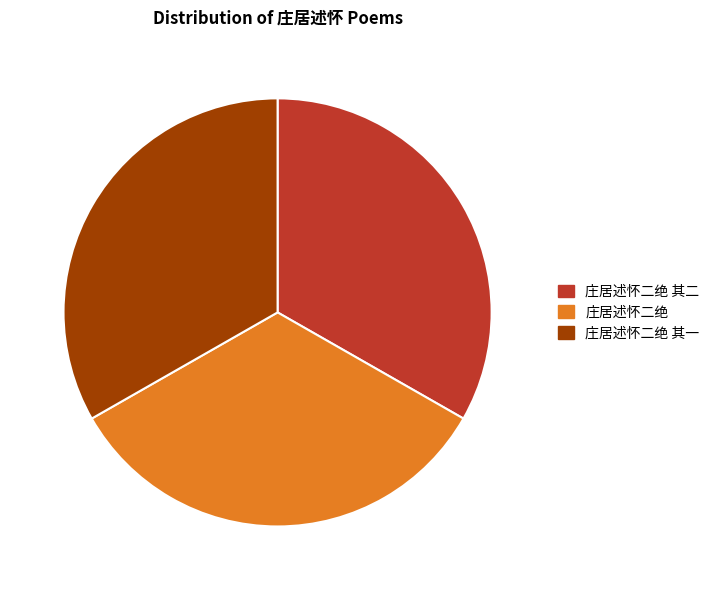

What is the ratio of the value at 庄居述怀二绝 其一 to the value at 庄居述怀二绝 其二?

1.0